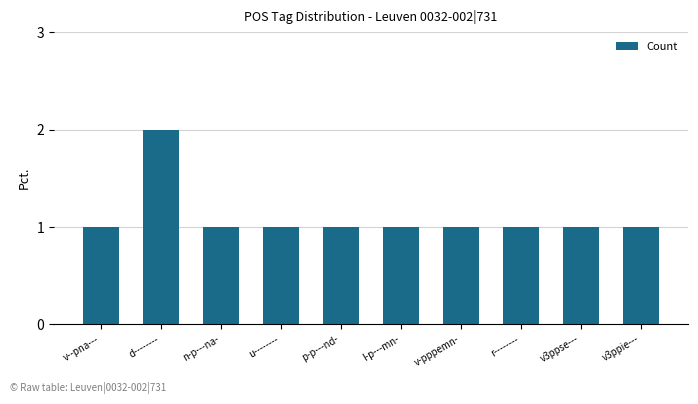

What is the label of the 10th bar from the right?

v--pna---